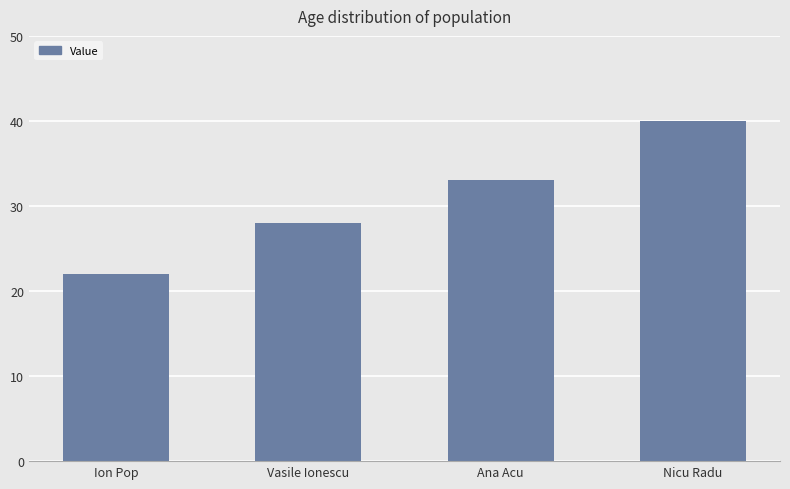

List the labels in order of value, smallest first.

Ion Pop, Vasile Ionescu, Ana Acu, Nicu Radu